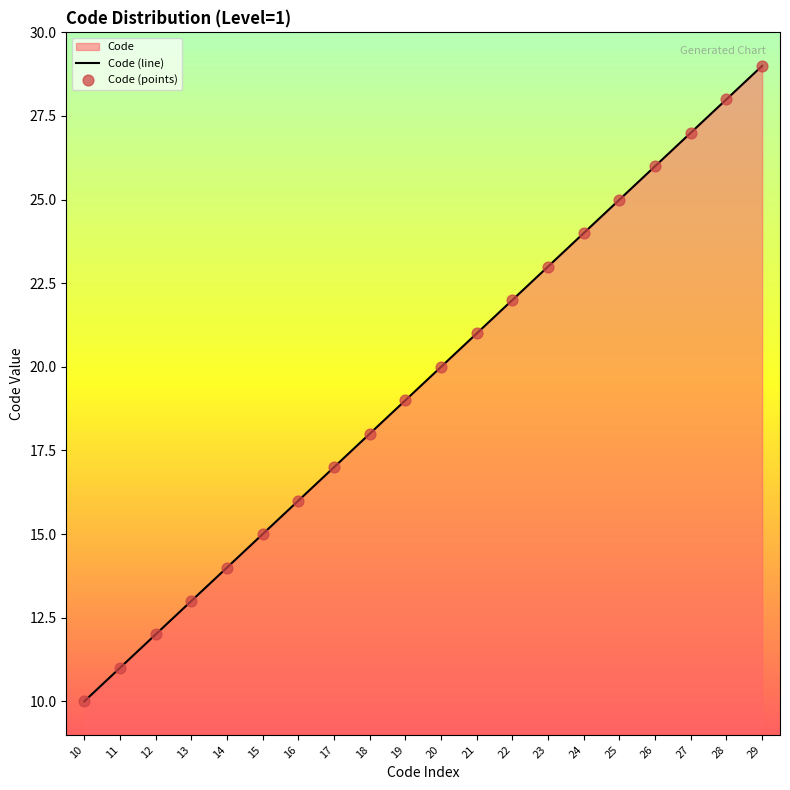

At which category is the sum across all series the highest?

29